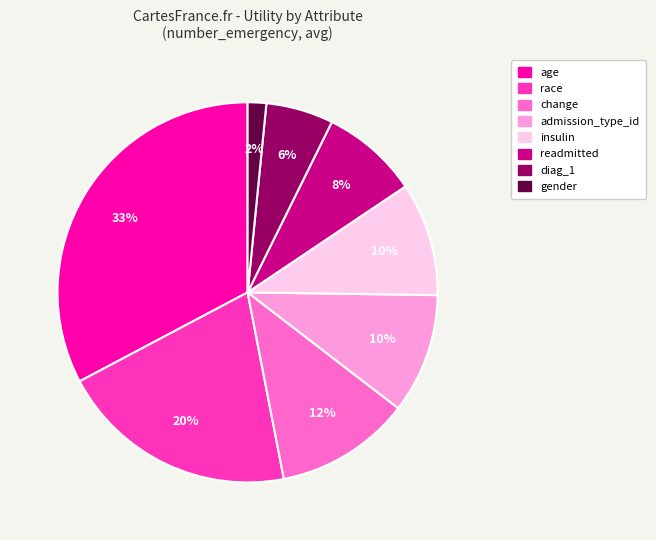

How many slices are in this pie chart?

8